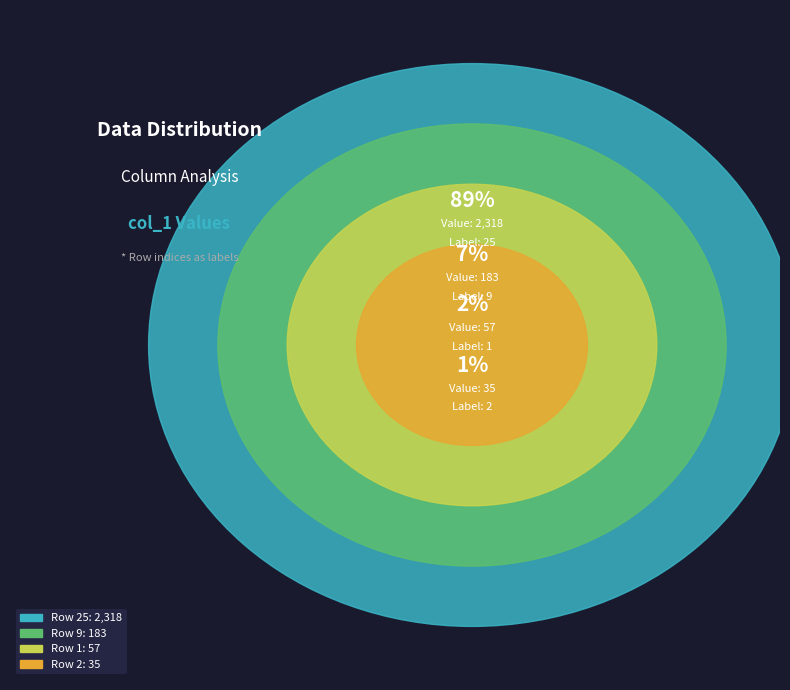

What is the majority slice?

25